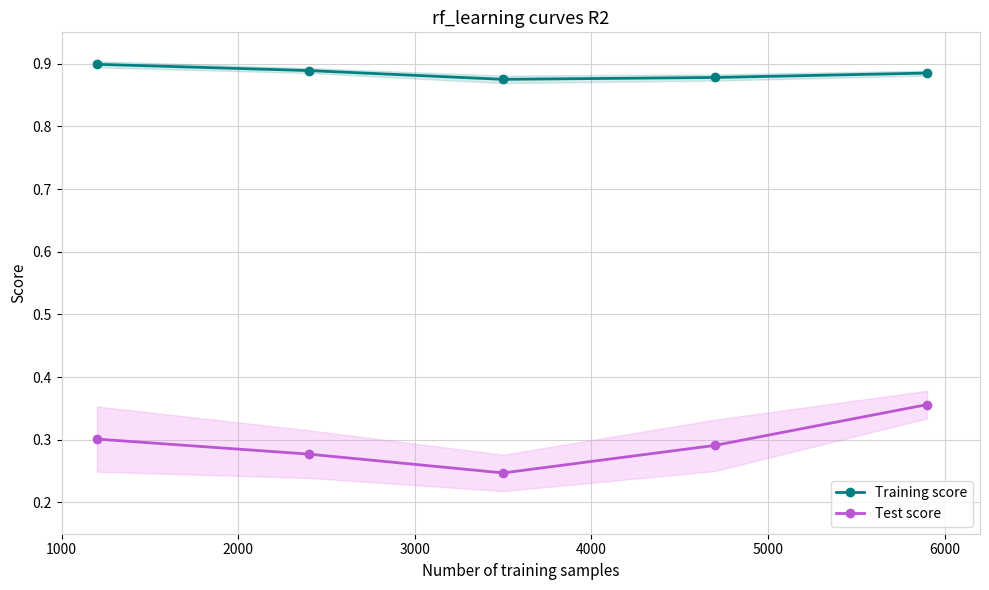

True or false: Test score and Training score cross at least once.

False